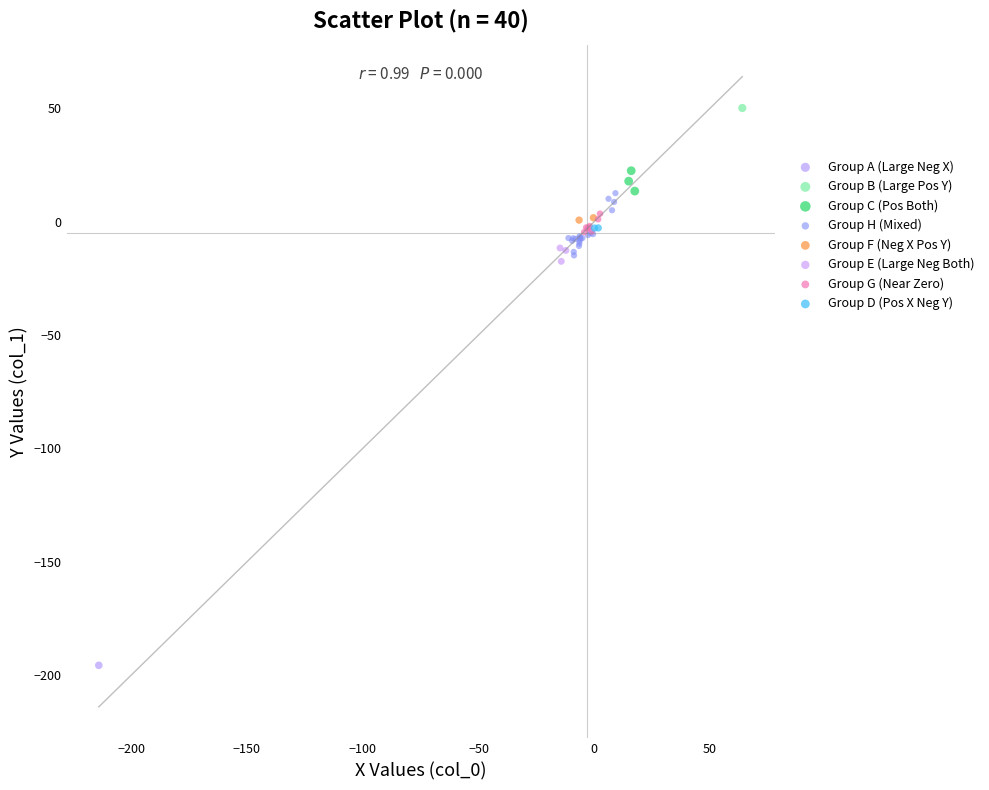

Which series reaches the minimum Y coordinate?

Group A (Large Neg X)